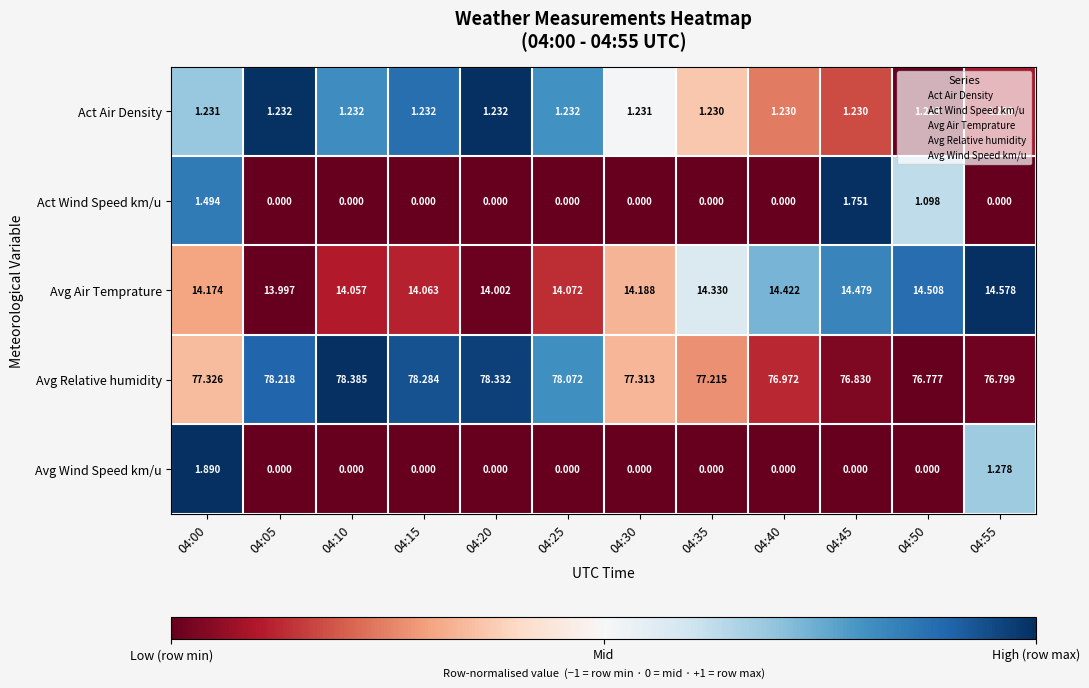

Which series has the largest total across all categories?

Avg Relative humidity